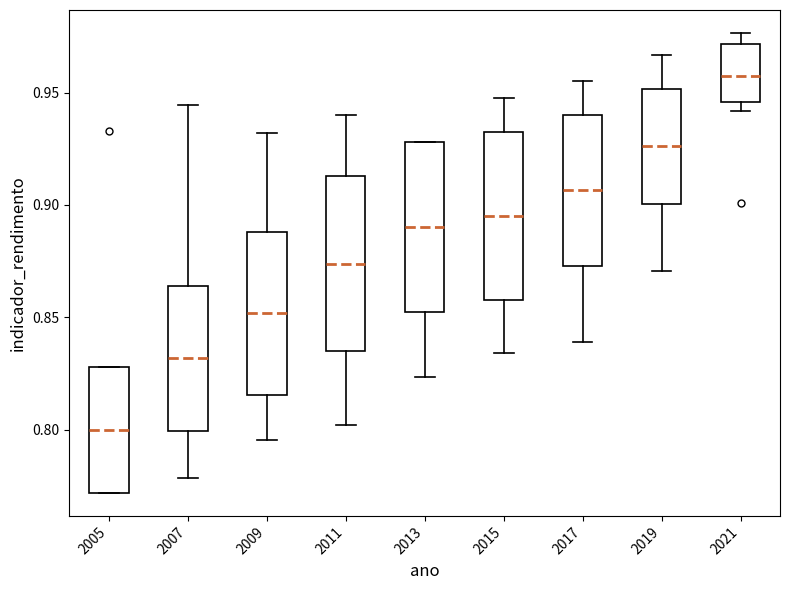

Where is the upper edge of the box at x = 2005 on the y-axis? The values are not printed on the chart, so give them approximately, as read against the axis.

0.830